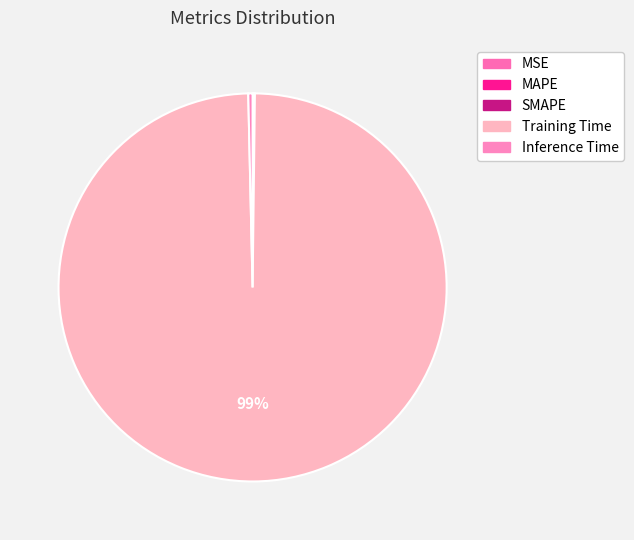

What is the largest slice in the pie chart?

Training Time